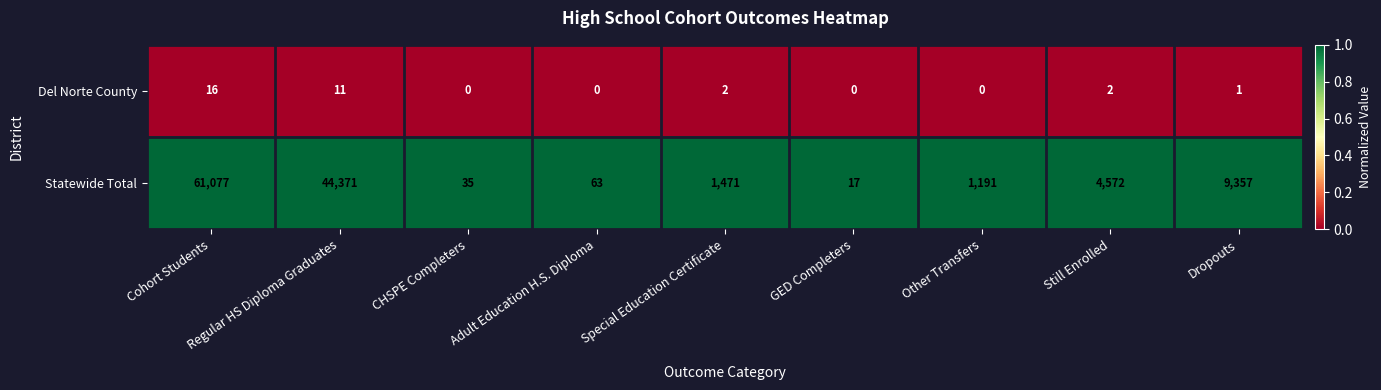

List the series in order of their peak value, lowest first.

Del Norte County, Statewide Total